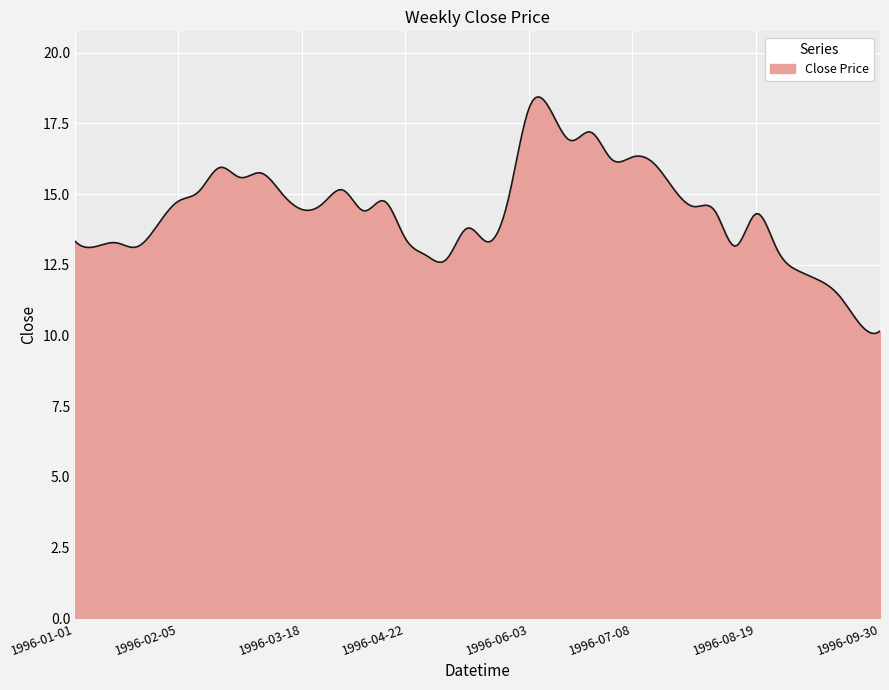

What is the minimum value shown in the chart?

10.1